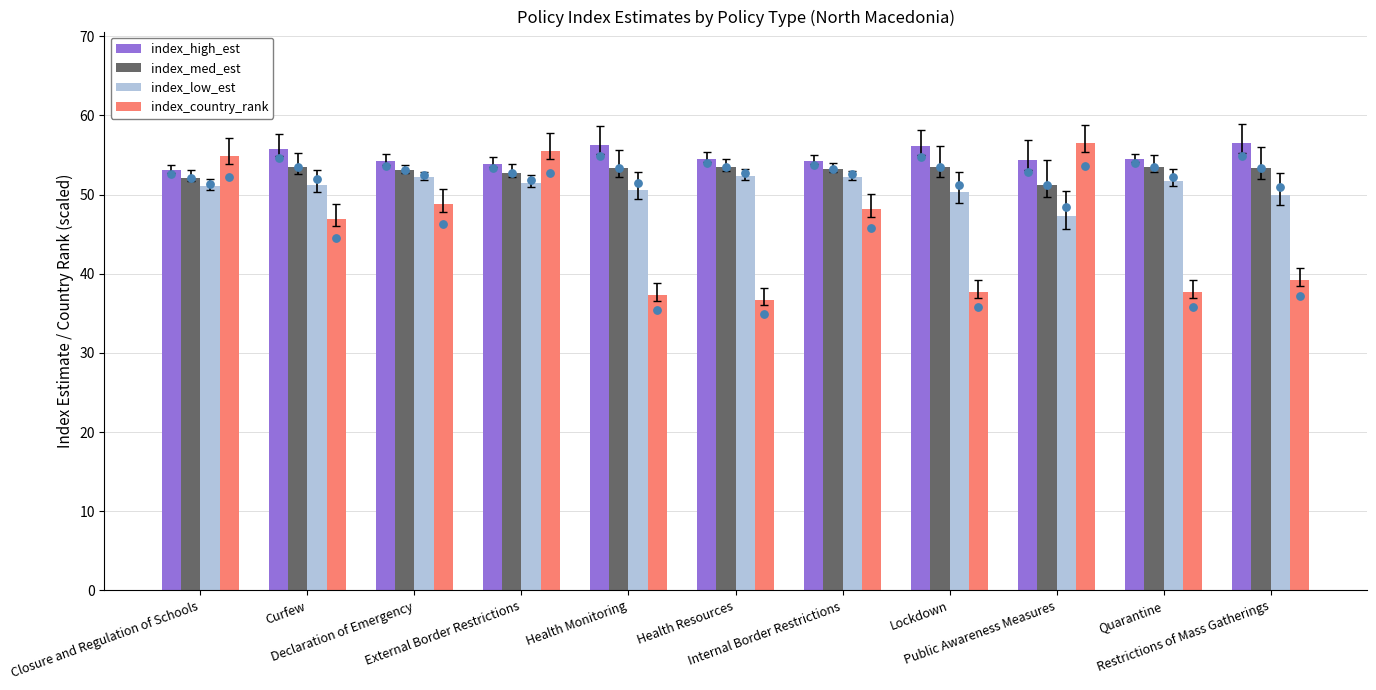

Which series has the largest total across all categories?

index_high_est